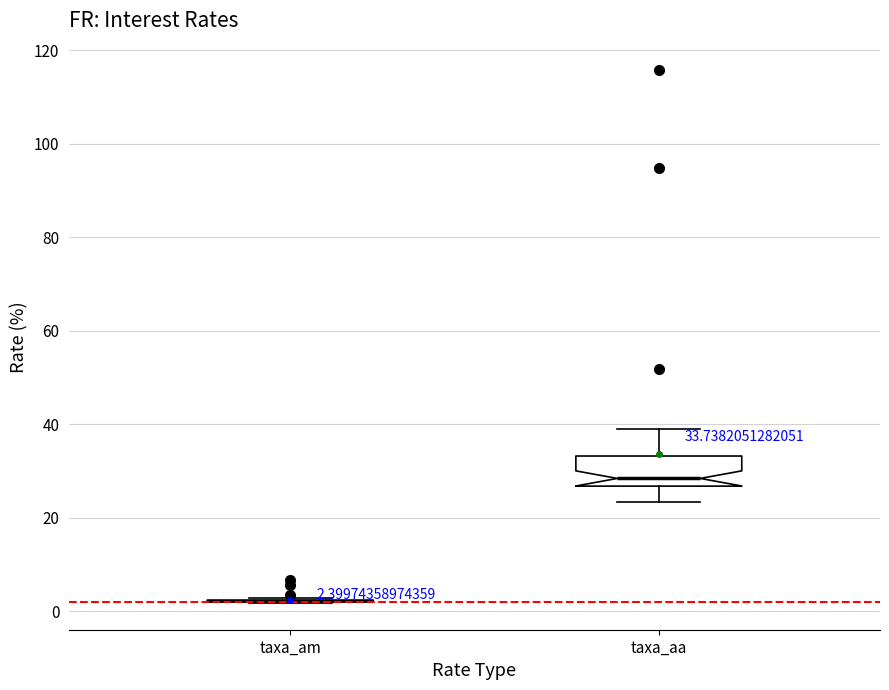

Which box is the tallest, from its lower edge to its upper edge?

taxa_aa